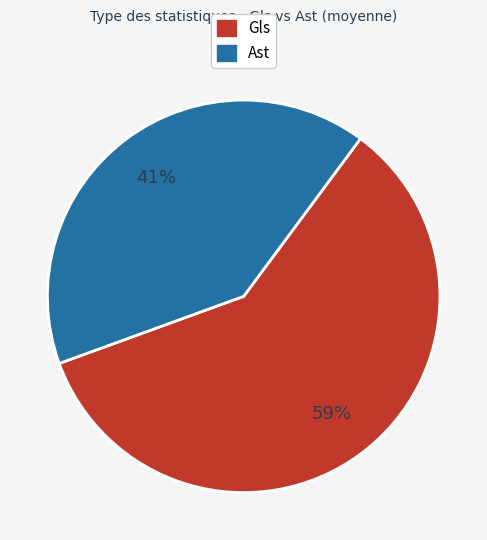

To the nearest percent, what is the combined percentage of Gls and Ast?

100%